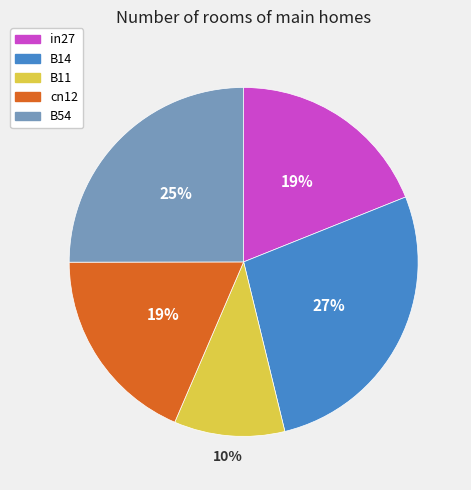

How many segments does this pie chart have?

5